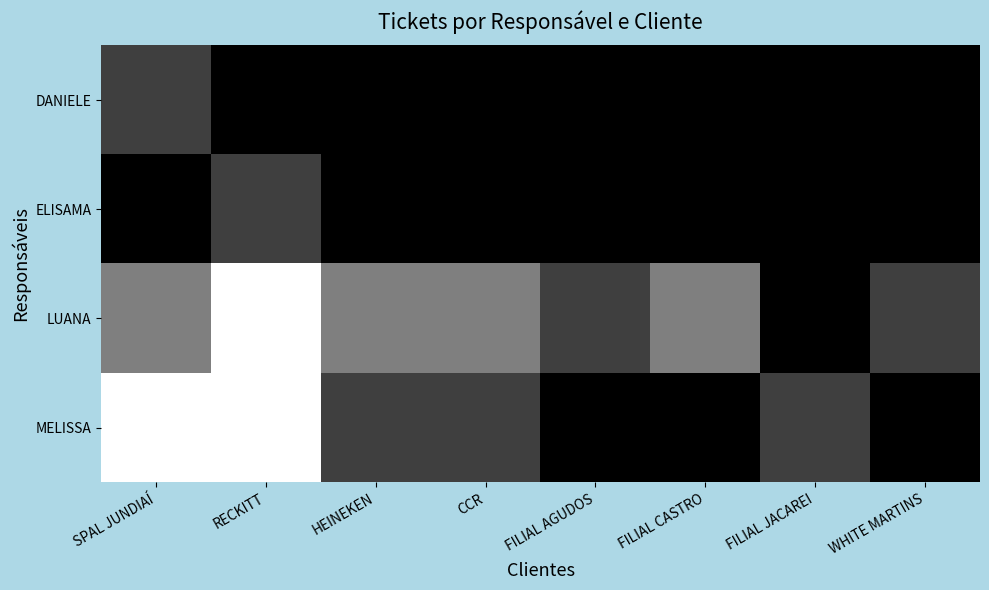

Which category has the highest value across all series?

RECKITT